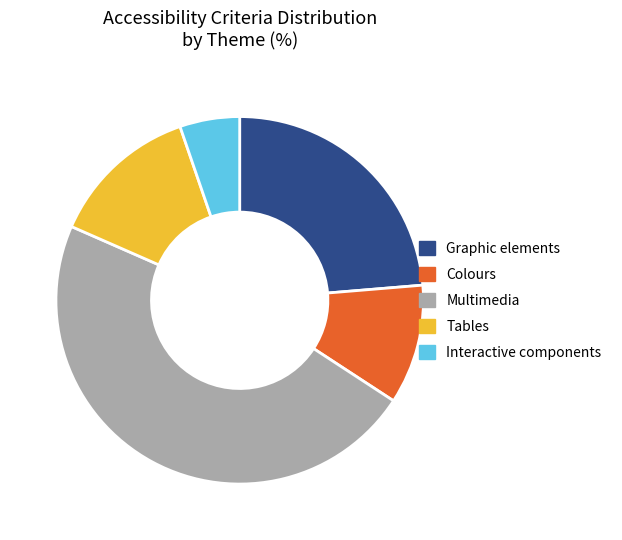

Does Colours represent more than half of the total?

No